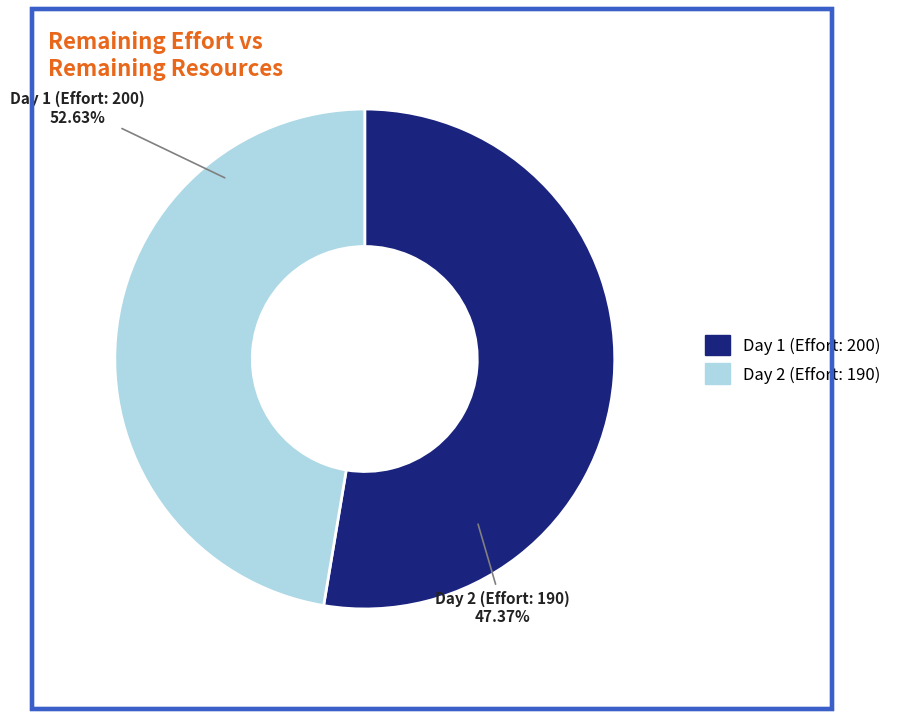

Does 190 represent more than half of the total?

No